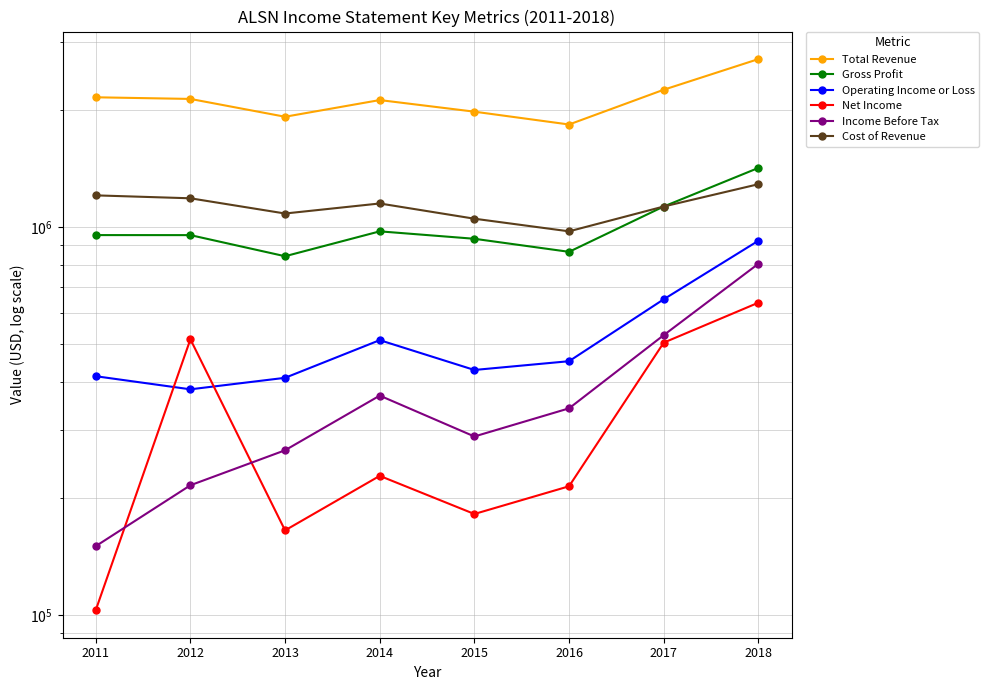

Which label corresponds to the largest value in the chart?

2018